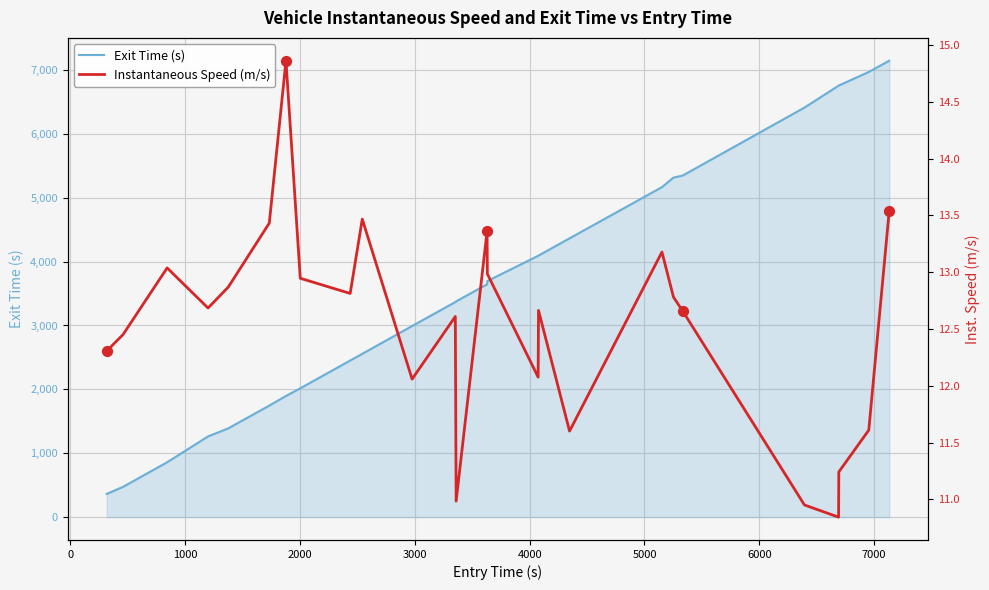

Which series contains the highest Y value?

Exit Time (s)